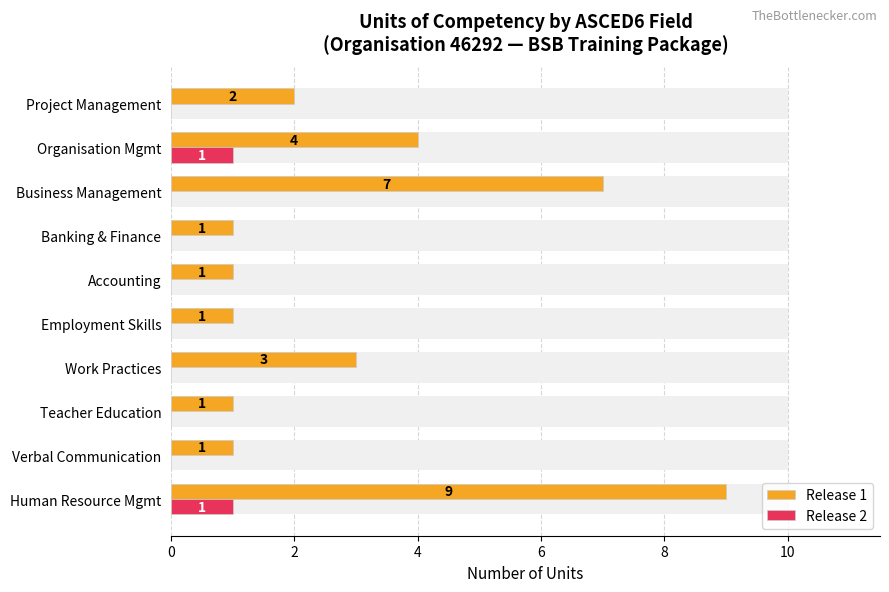

Does the chart contain any negative values?

No